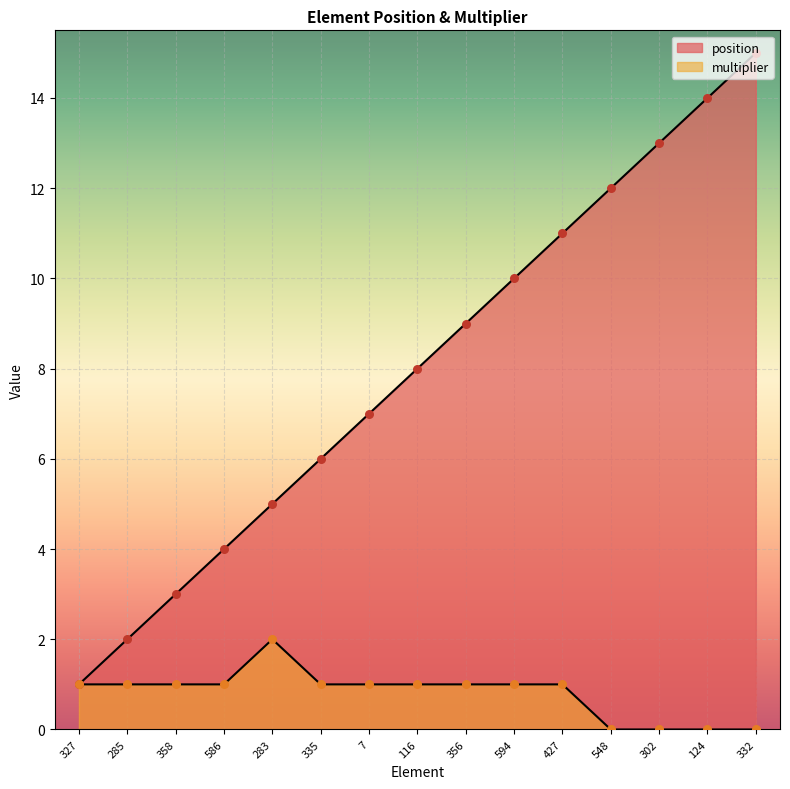

Which series reaches the minimum Y coordinate?

multiplier